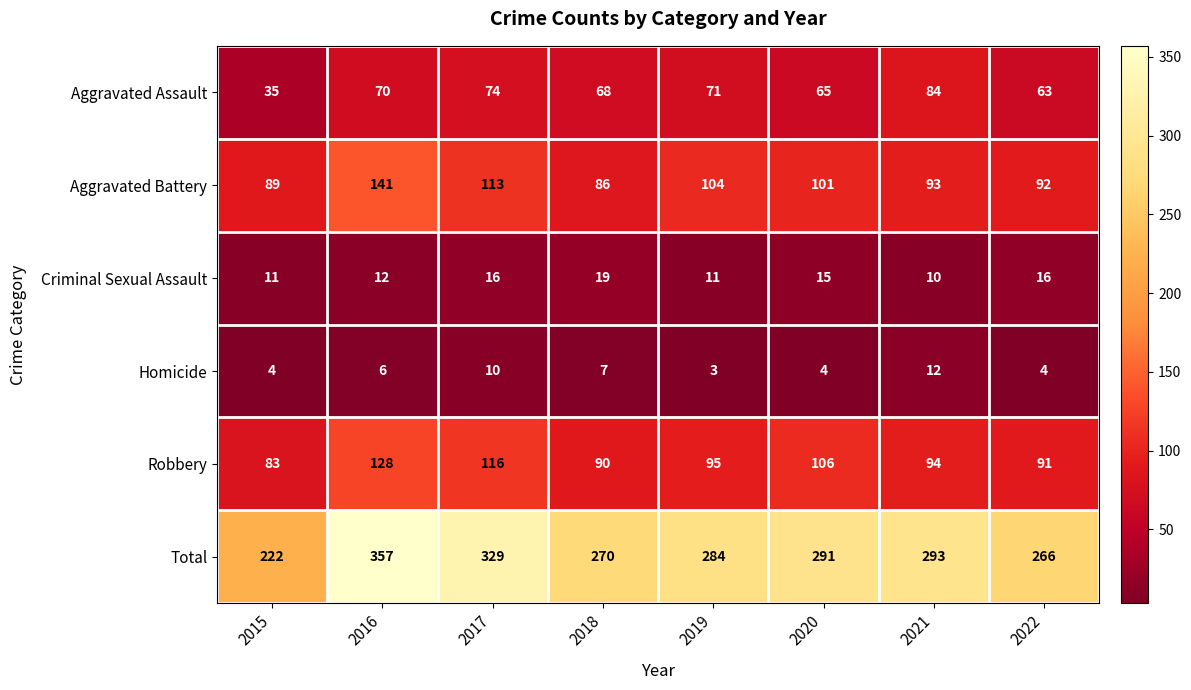

Count the Homicide values in the range 4 to 10.

6